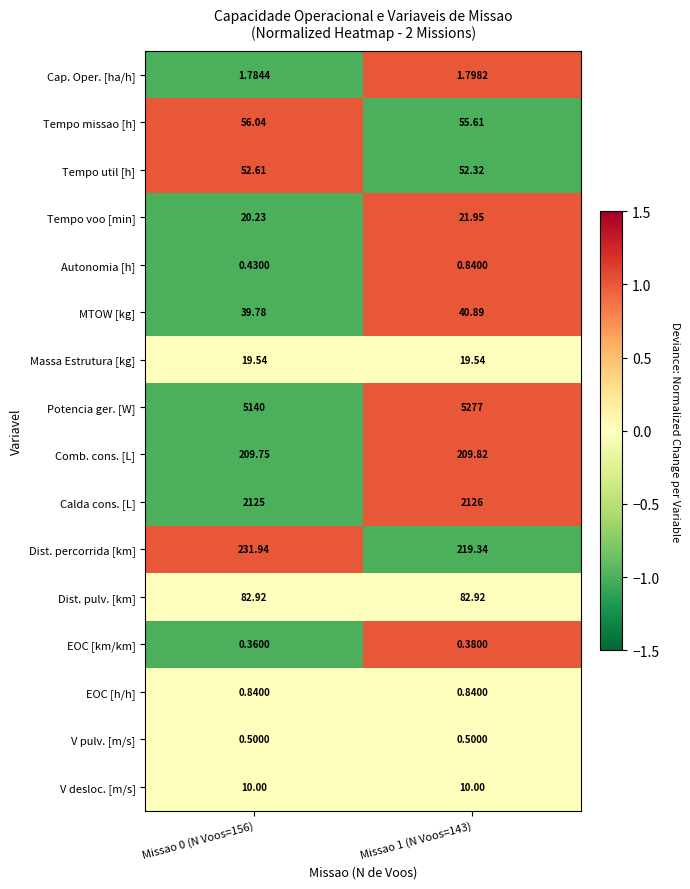

What is the maximum value shown in the chart?

5277.0